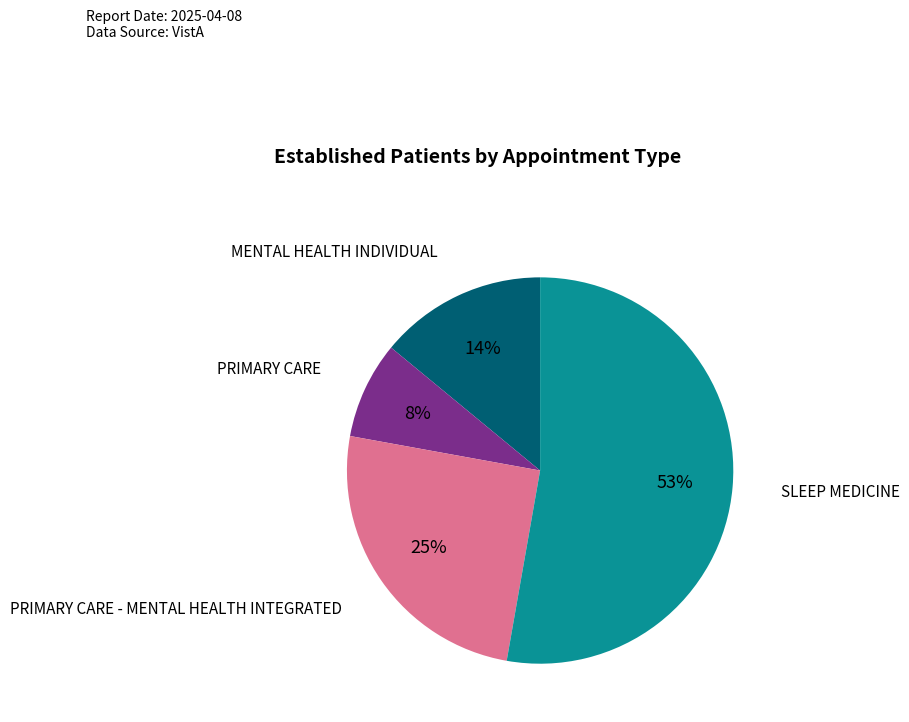

Count the number of slices in the pie.

4